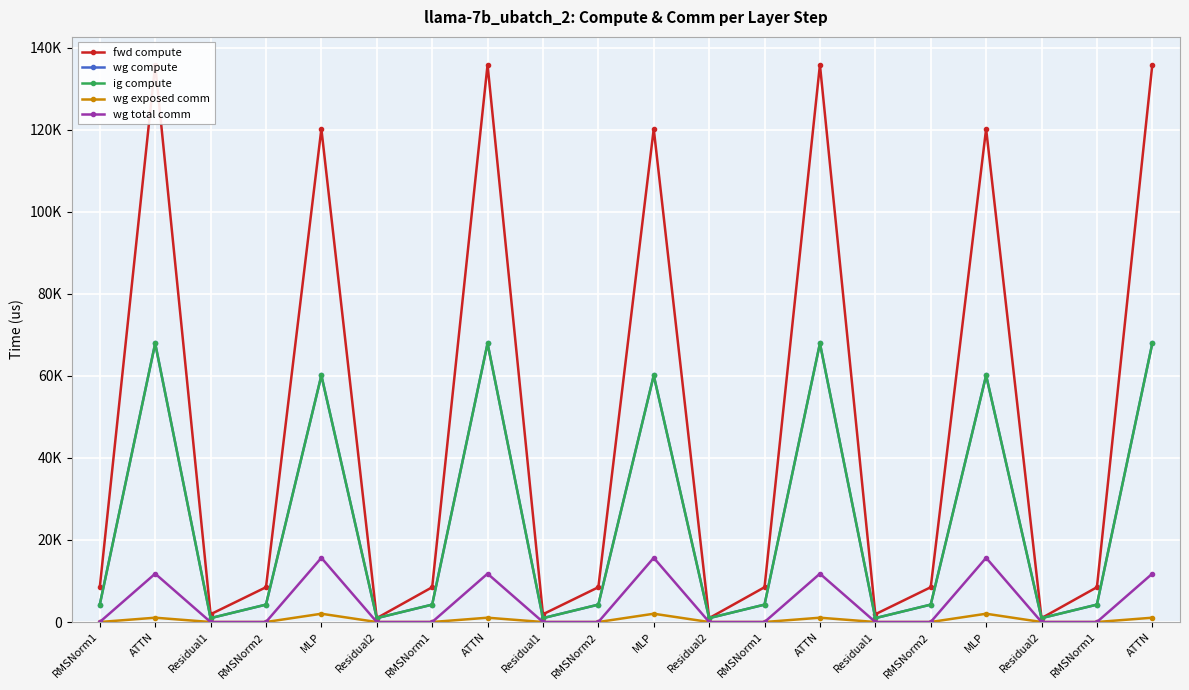

What is the difference between the maximum and second lowest values in the ig compute series?

66969.6